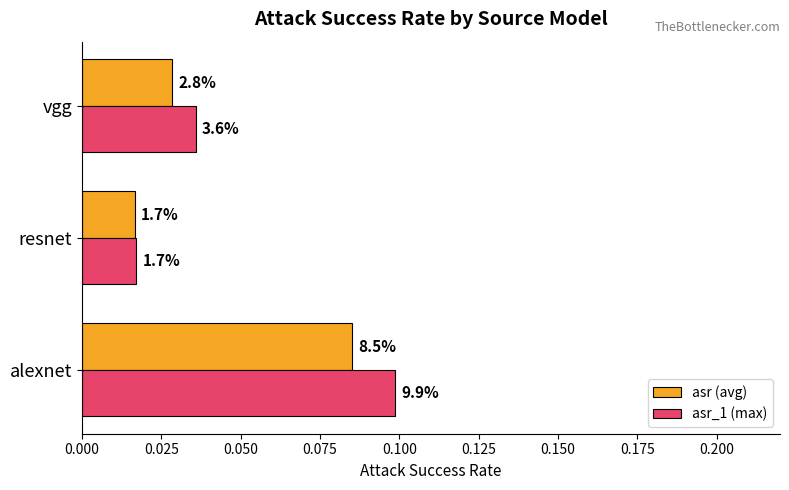

Which series has the largest range (max minus min)?

asr_1 (max)